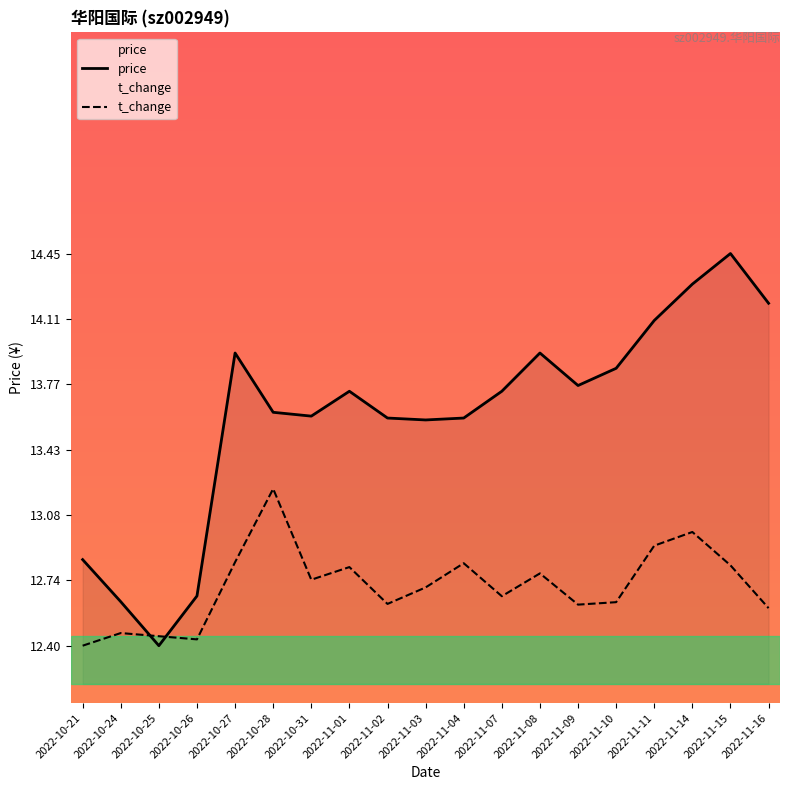

What is the label of the 6th point from the left?

2022-10-28